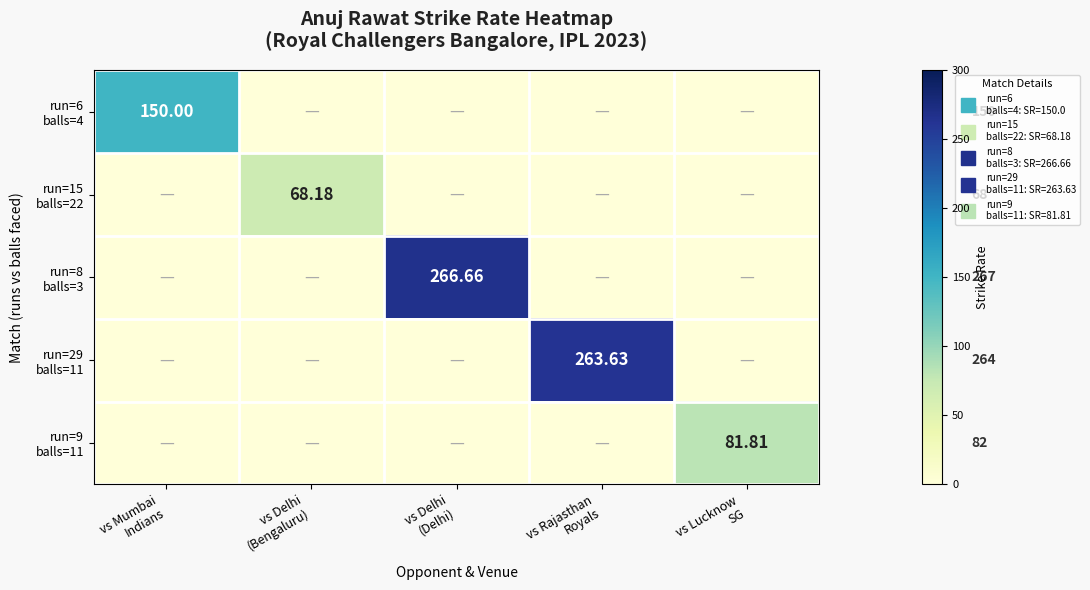

Which category has the highest value in the run=6 balls=4 series?

vs Mumbai Indians